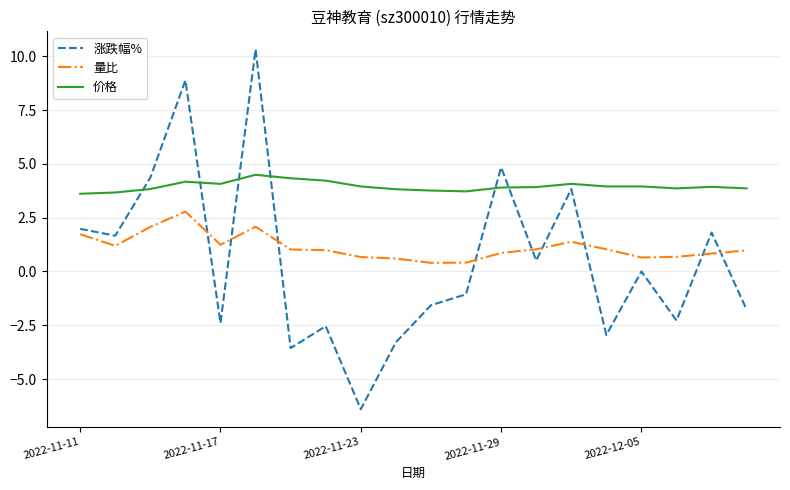

True or false: 涨跌幅% and 价格 cross at least once.

True